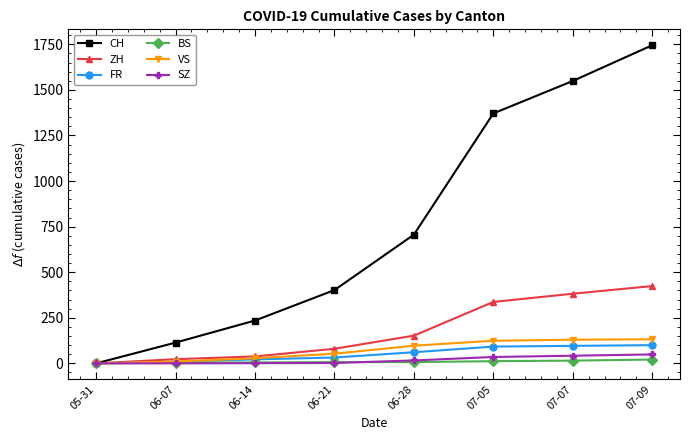

At how many categories does at least one series exceed 954?

3